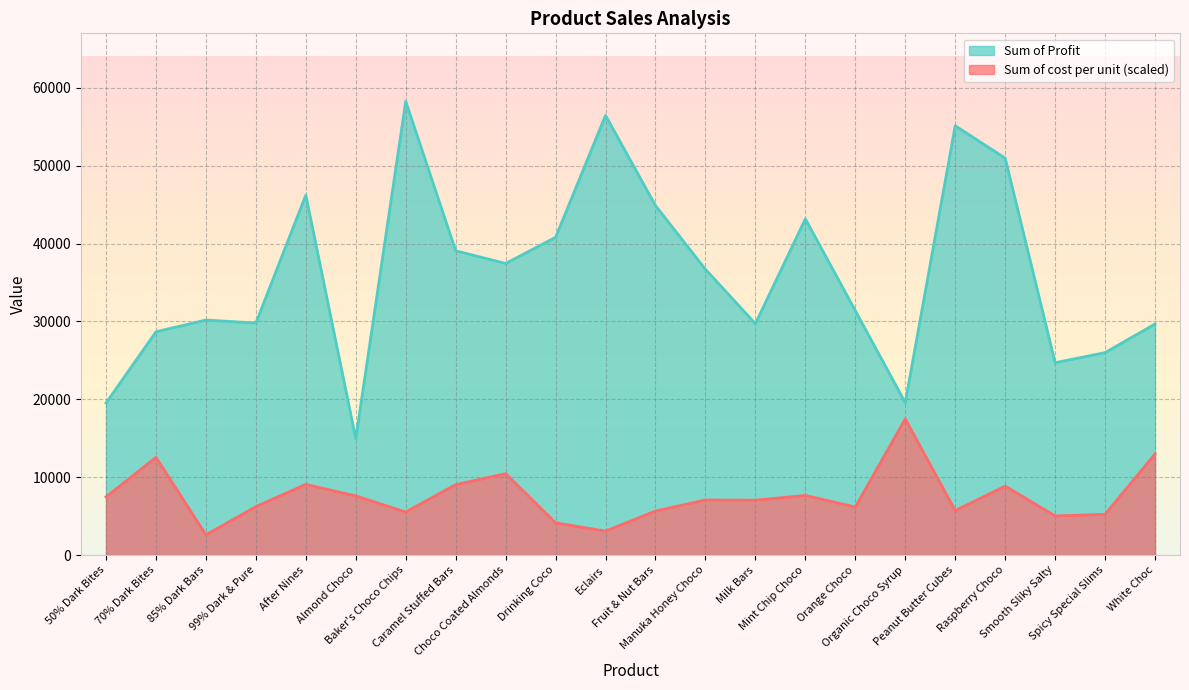

True or false: Sum of Profit has a value of 19572.1 at Organic Choco Syrup.

True